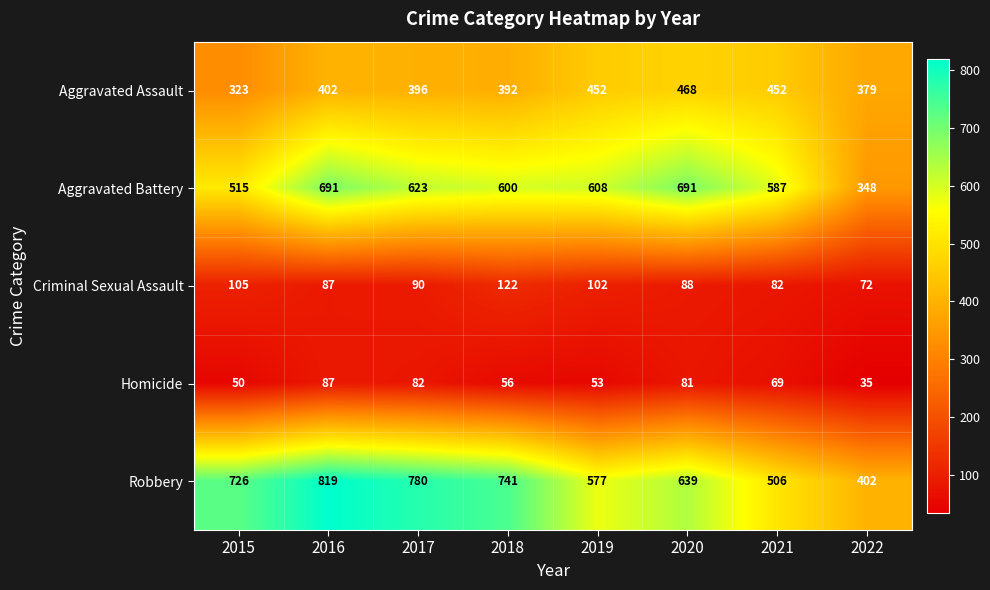

At which label does Aggravated Battery first exceed 608?

2016